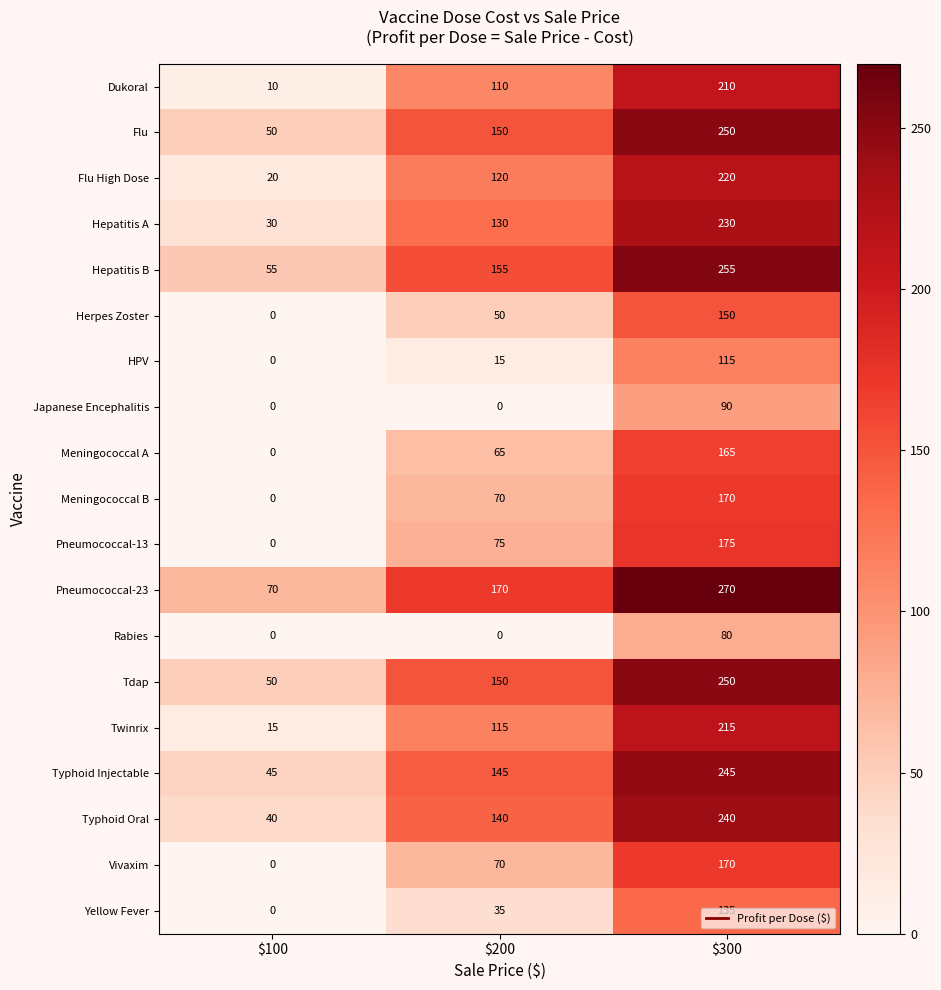

At which category does the chart reach its peak across all series?

$300